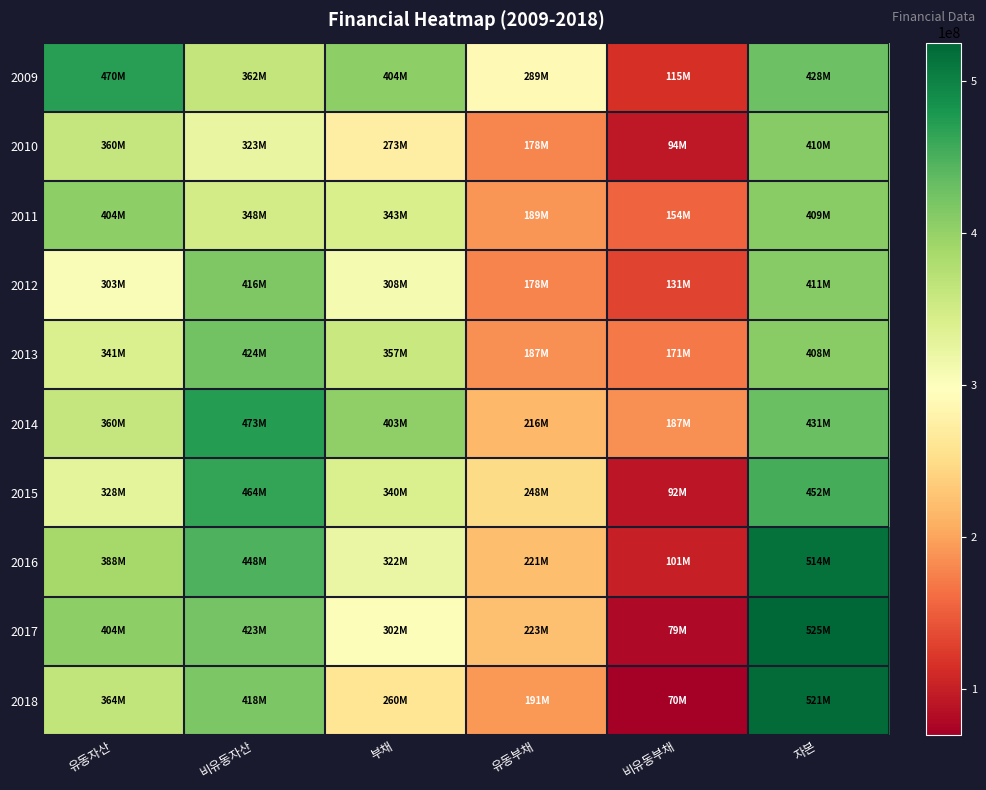

Count the number of data series in this chart.

10